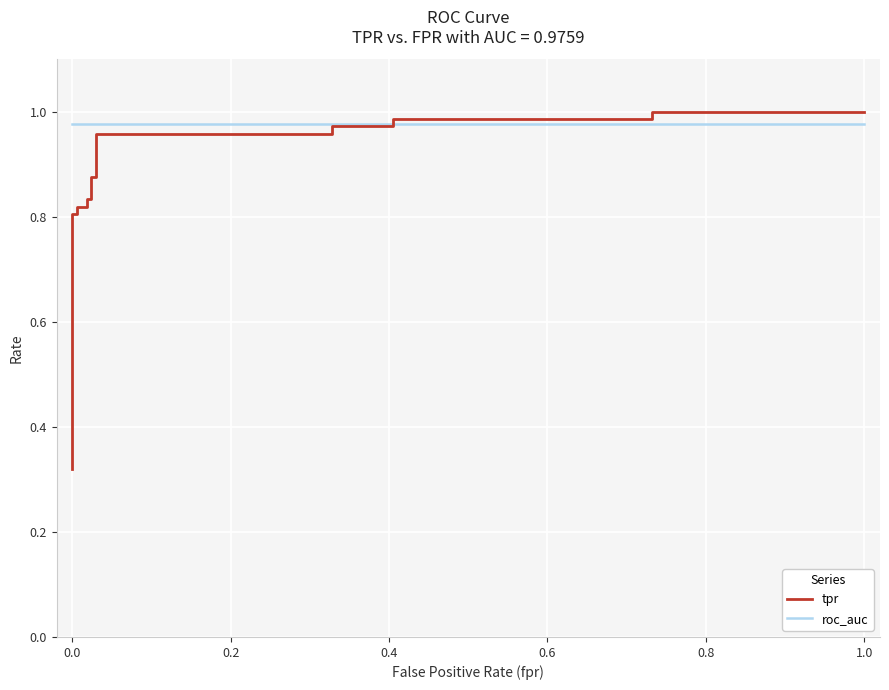

Count the number of categories in the chart.

19